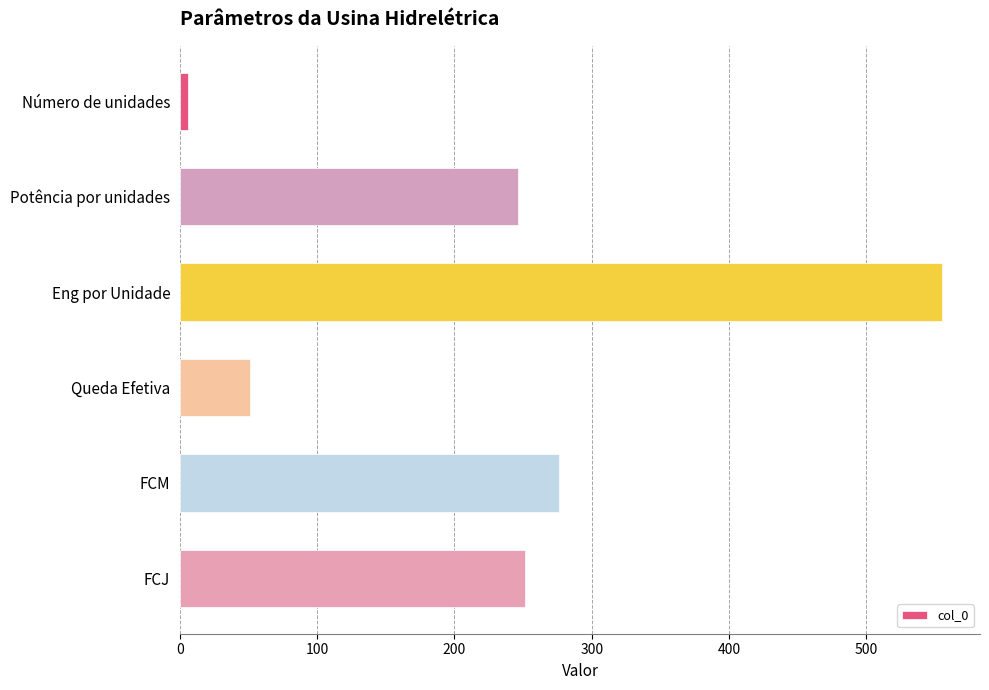

Rank the categories by value from lowest to highest.

Número de unidades, Queda Efetiva, Potência por unidades, FCJ, FCM, Eng por Unidade